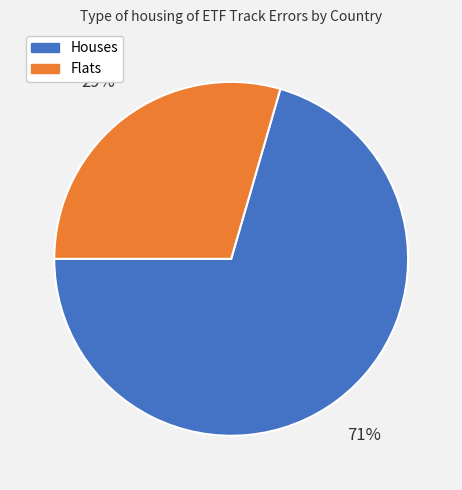

Is there a majority slice in this chart?

Yes